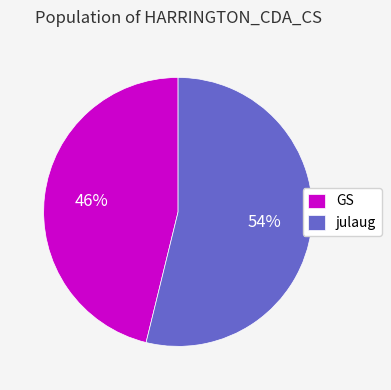

To the nearest percent, what is the combined percentage of julaug and GS?

100%